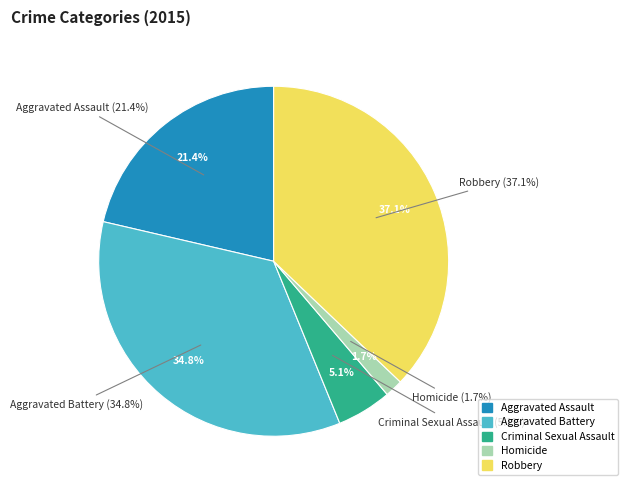

Does Aggravated Battery represent more than half of the total?

No